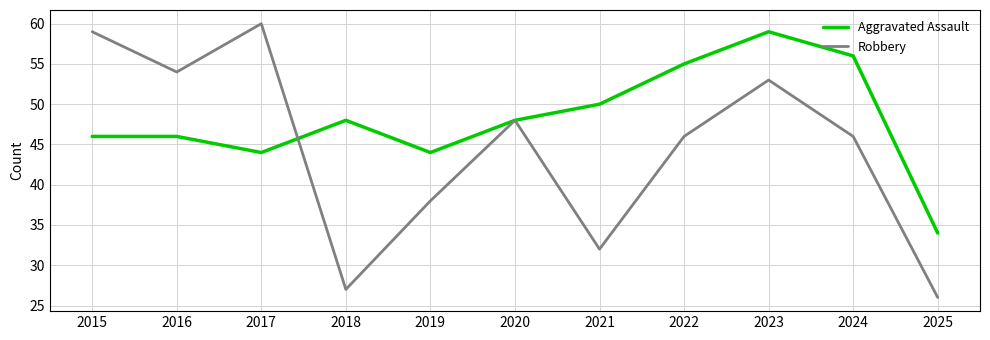

How many series are shown in this chart?

2